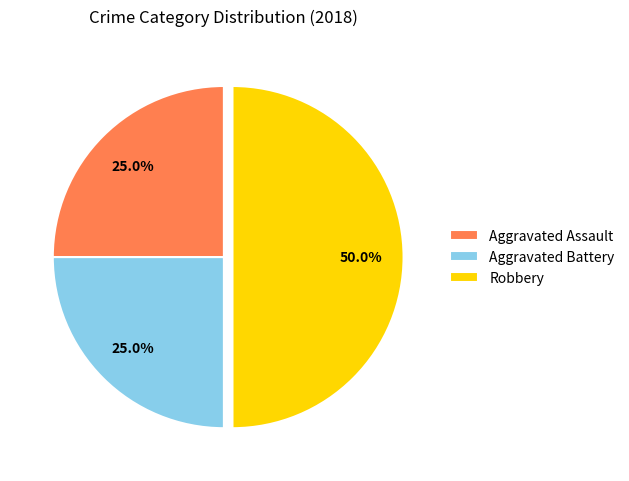

True or false: Aggravated Assault accounts for 25% of the total.

True